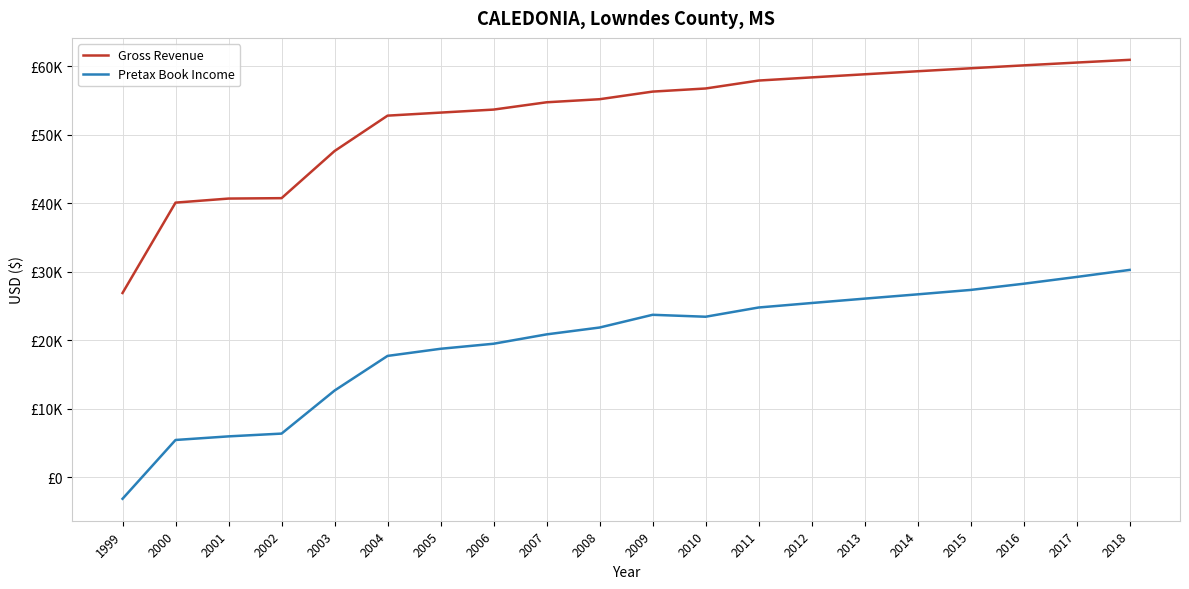

At which category does Pretax Book Income reach its first local valley?

2010